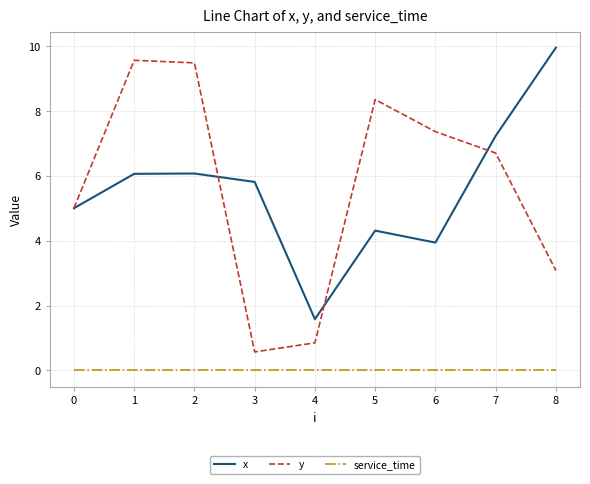

Count the number of data series in this chart.

3